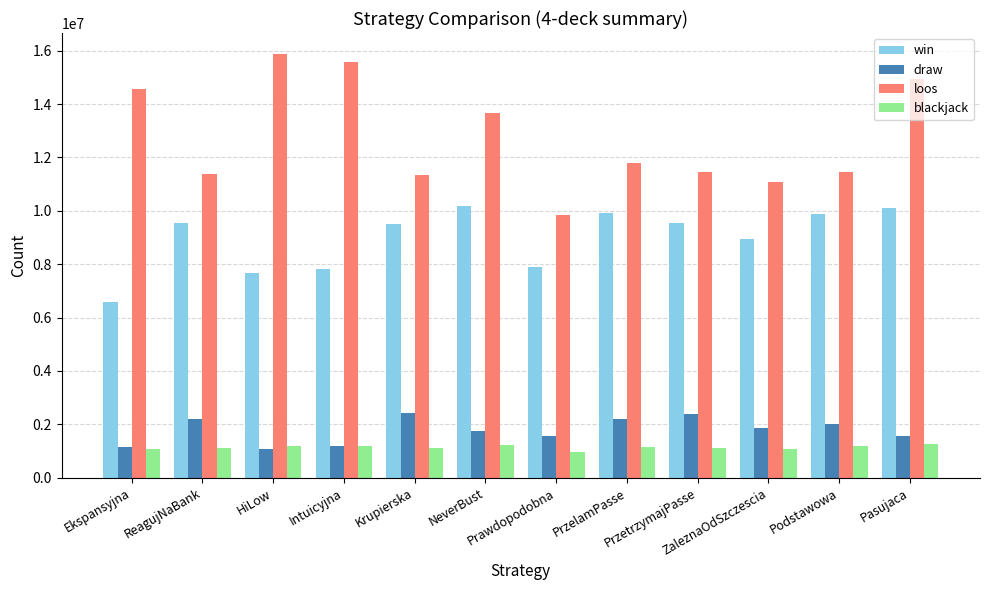

List the series in order of their peak value, highest first.

loos, win, draw, blackjack